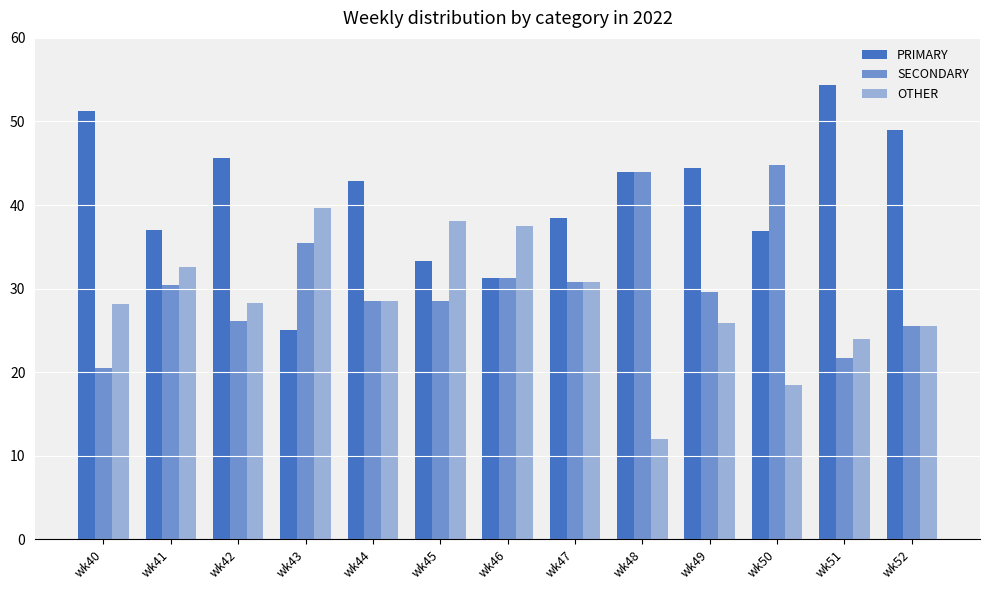

Are the bars horizontal?

No